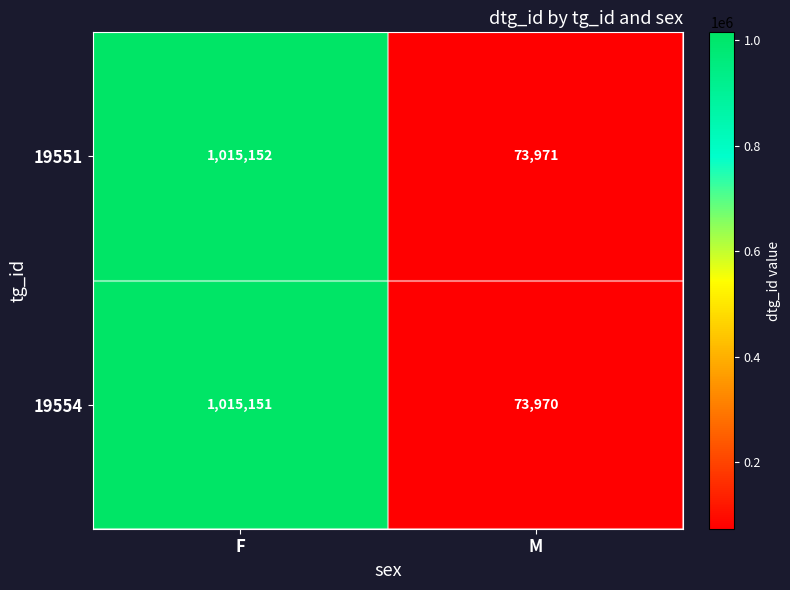

Reading left to right, extract all data points from this chart.

19551: 1015152	73971
19554: 1015151	73970